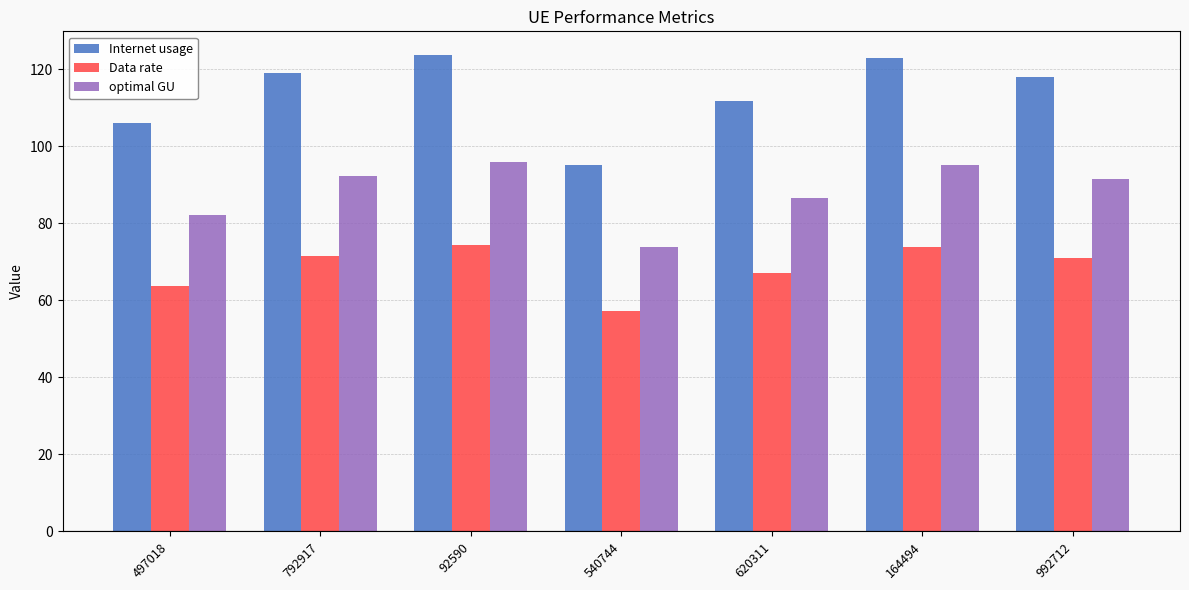

What is the value of the Internet usage bar at the 7th from the left?

118.0